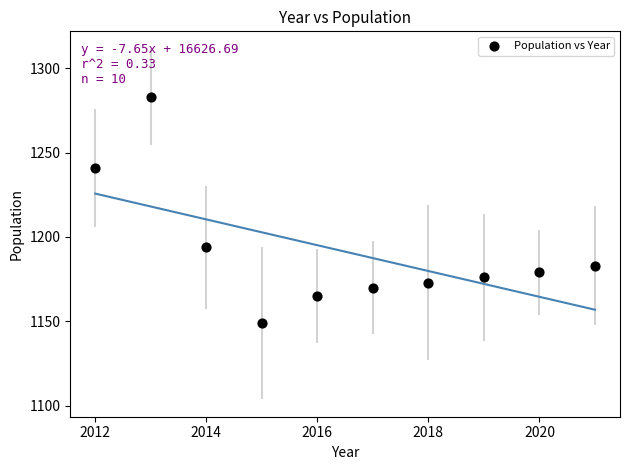

What is the average Y value?

1191